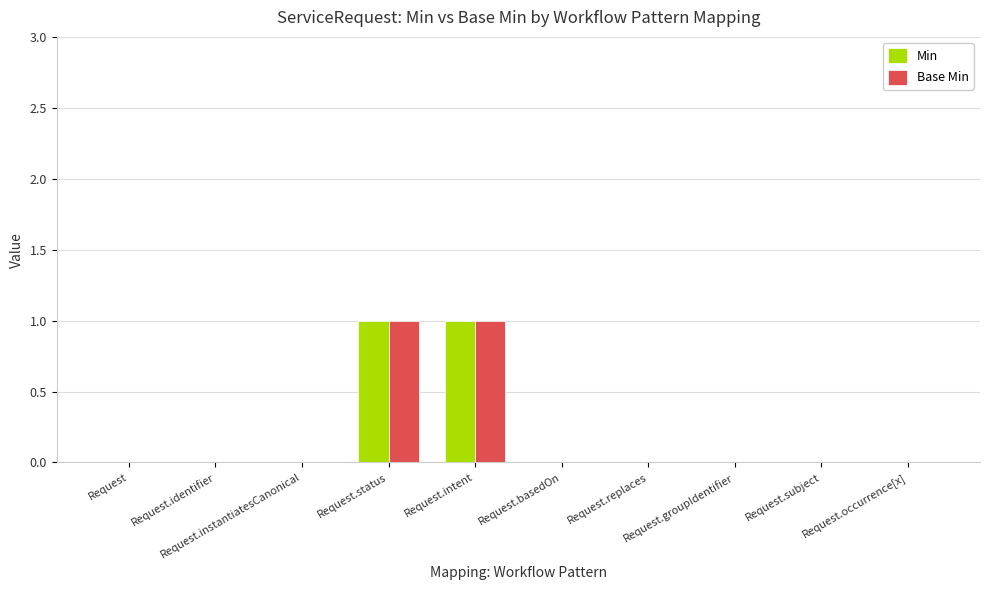

What are all the series names shown in the legend?

Min, Base Min